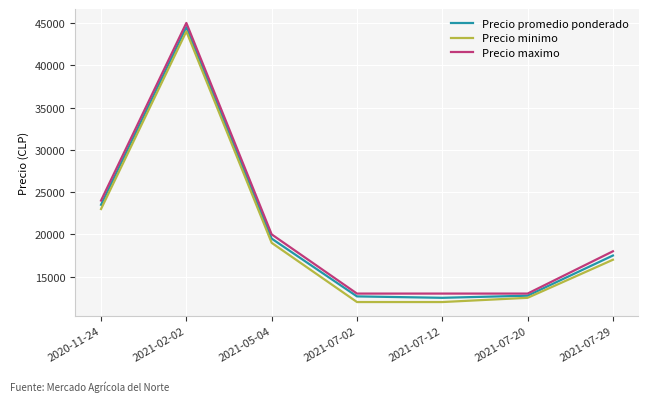

The value of Precio minimo at 2021-07-12 is 5729. True or false?

False